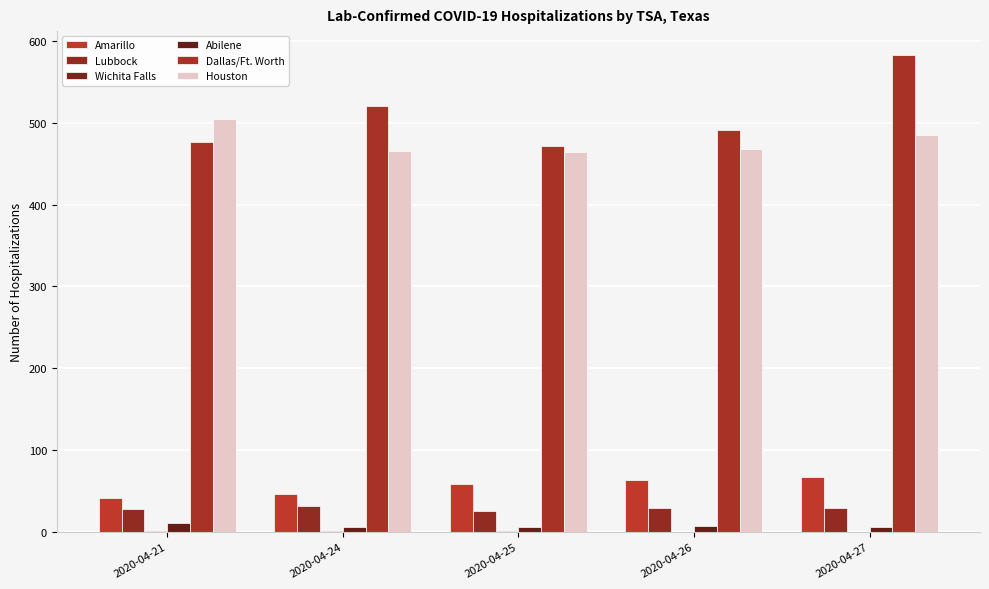

Does the chart contain stacked bars?

No